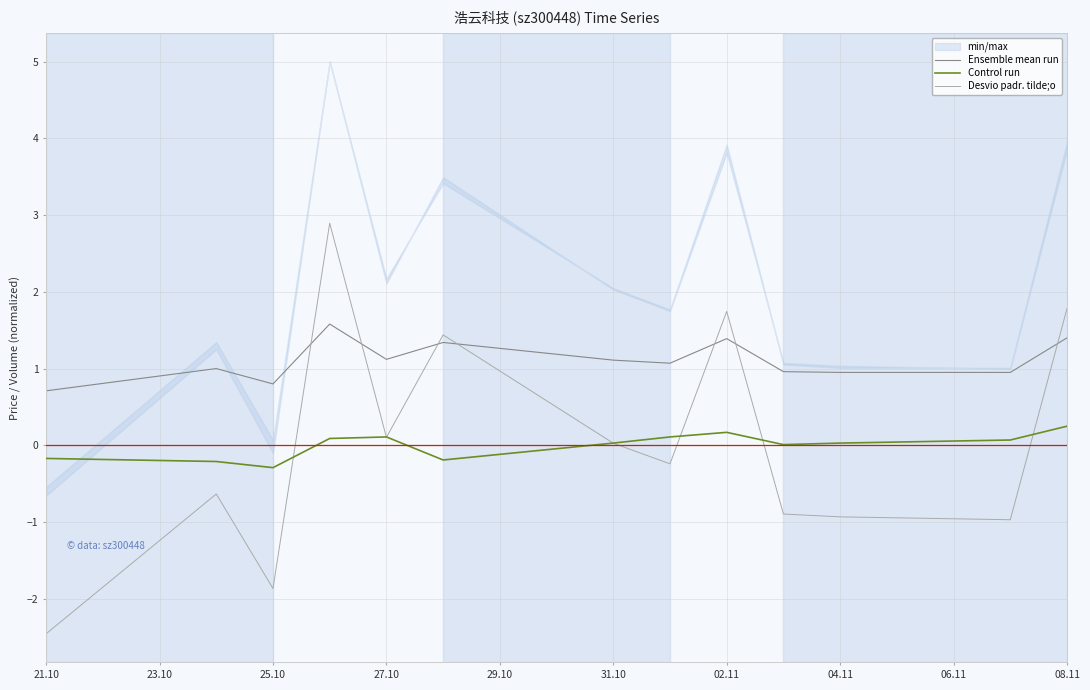

True or false: Desvio padr. tilde;o has more than 1 interior local peaks.

True